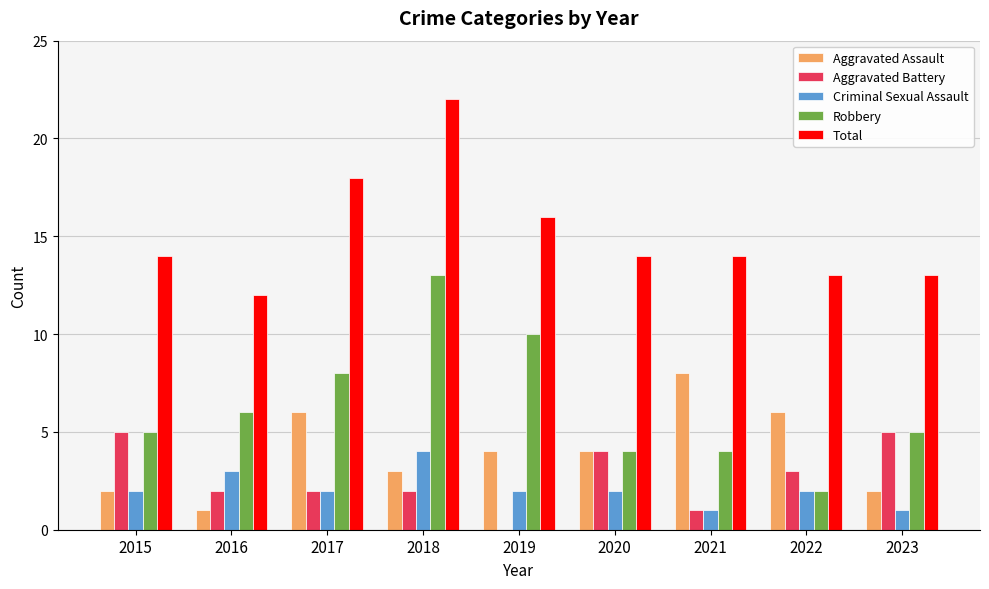

The Criminal Sexual Assault series shows 2 at 2023. True or false?

False